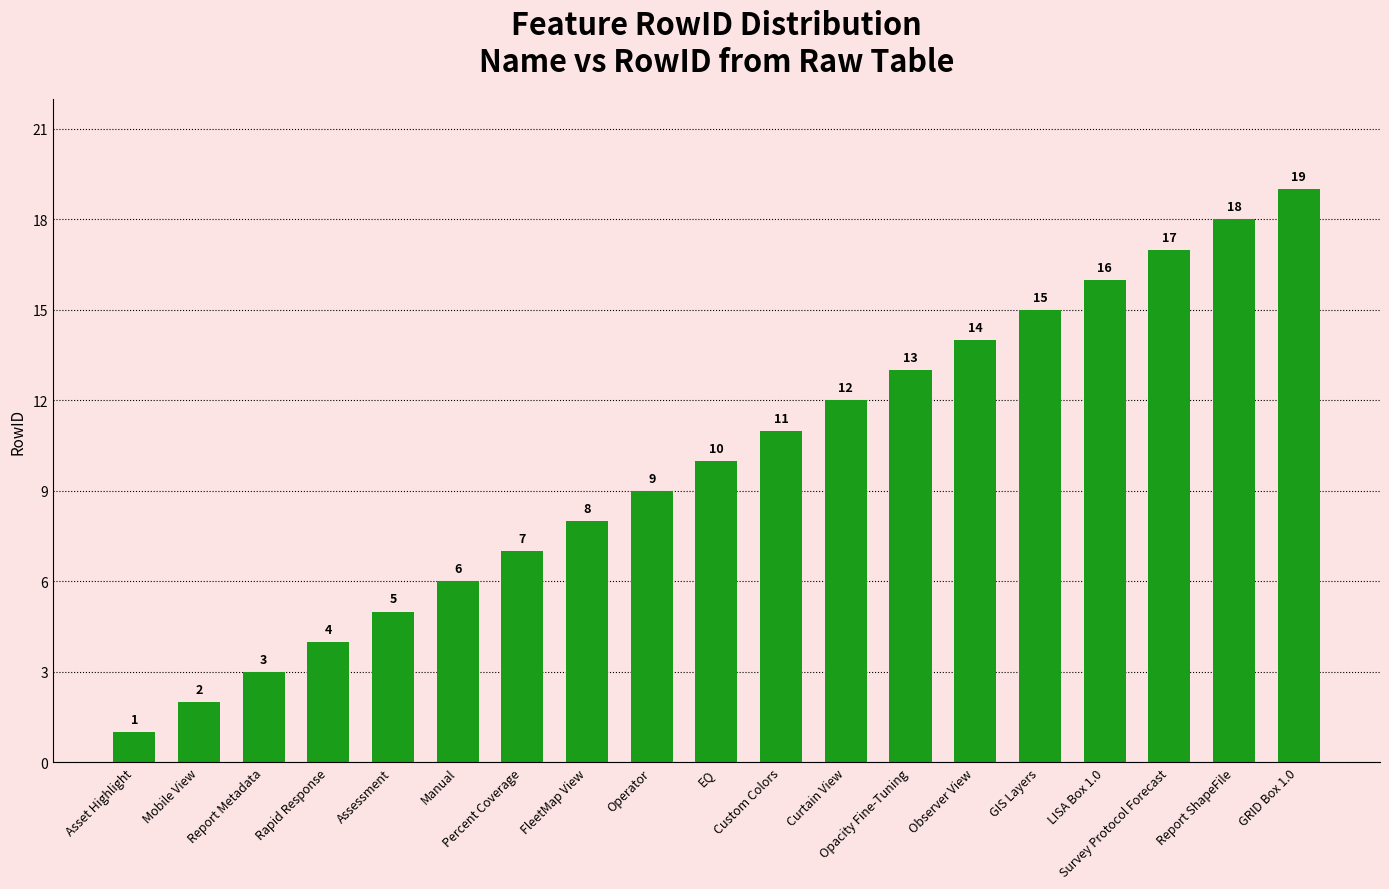

How many bars are there in total?

19